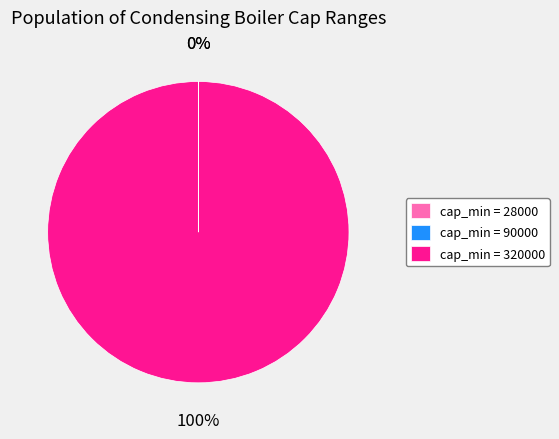

Which category has the biggest portion of the pie?

cap_min = 320000